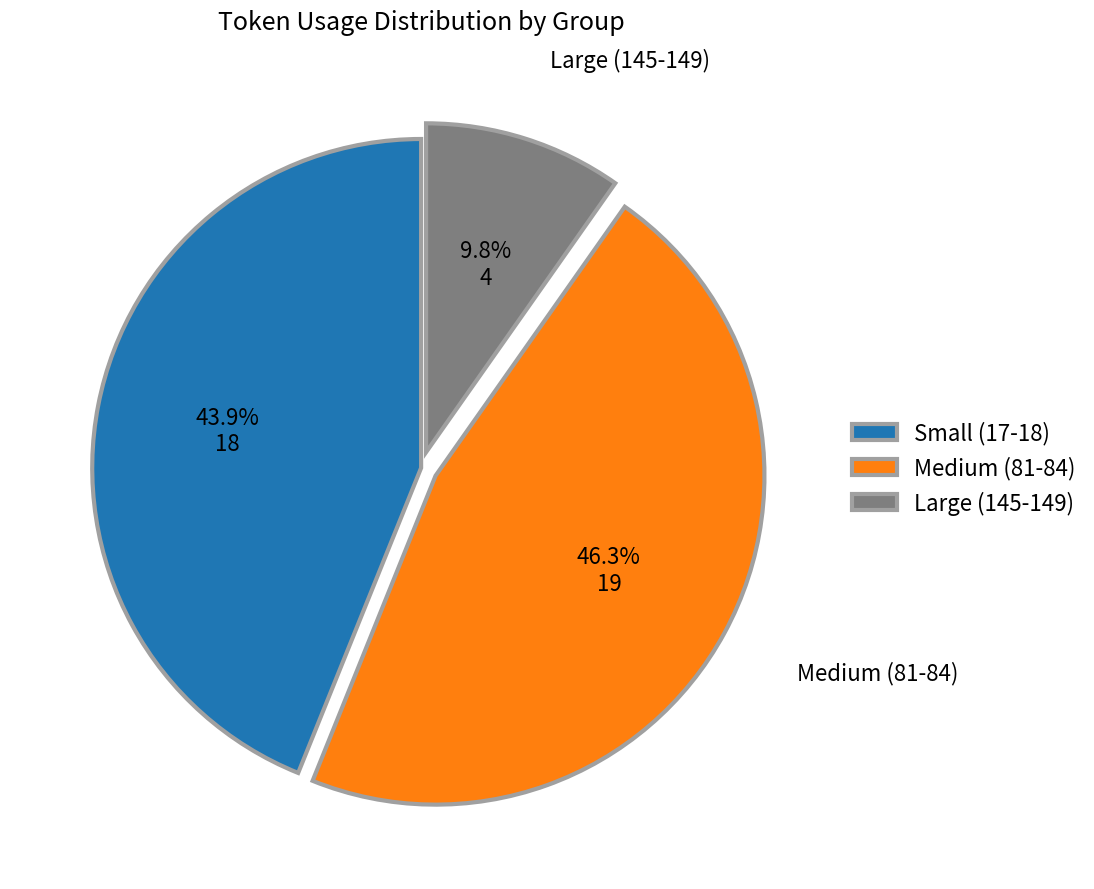

Does any single category account for the majority?

No